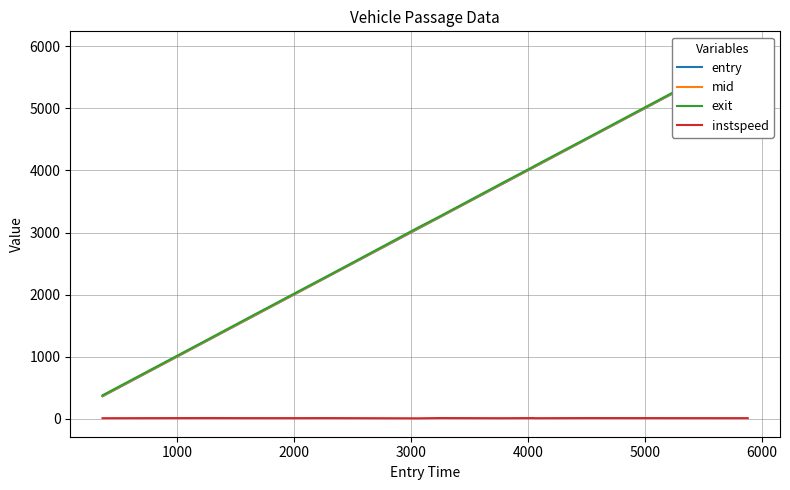

What is the label of the 7th point from the left?

6000